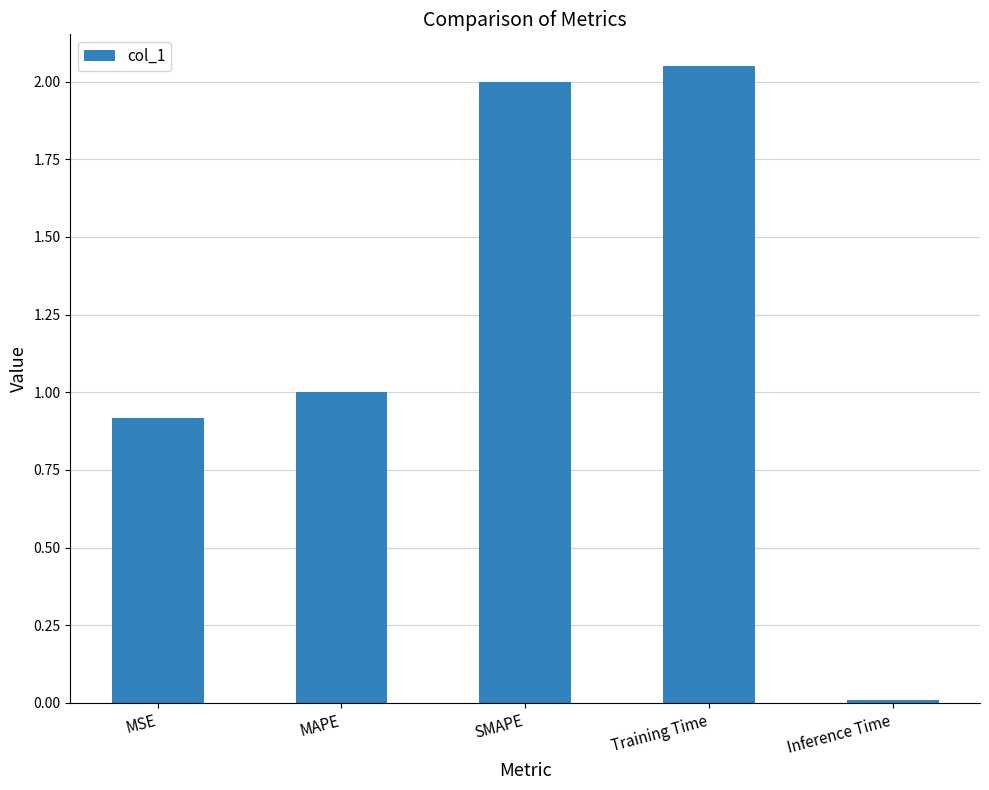

What is the label of the 1st bar from the right?

Inference Time